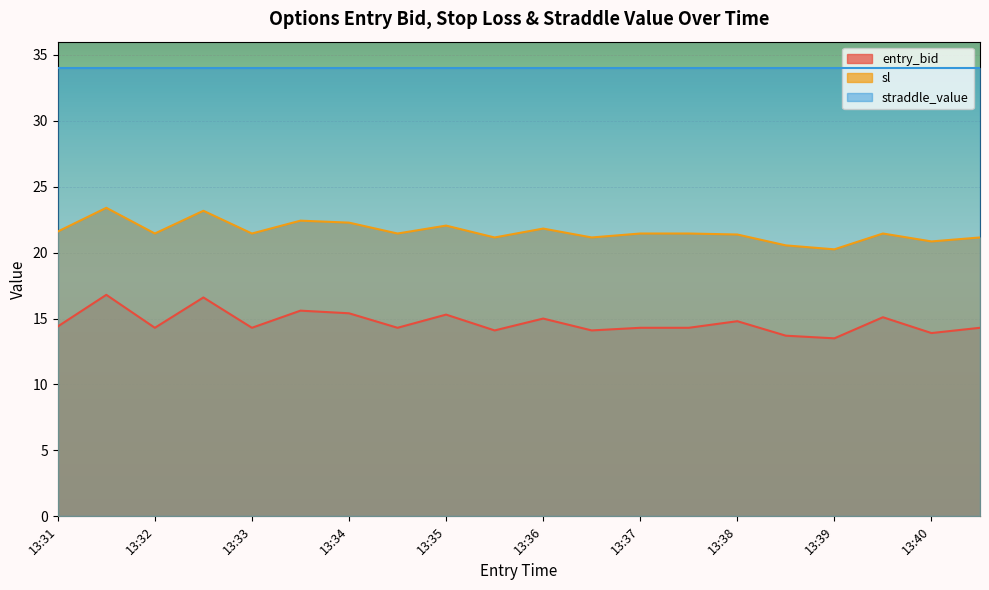

What is the difference between the highest and lowest values at 13:35?

18.7